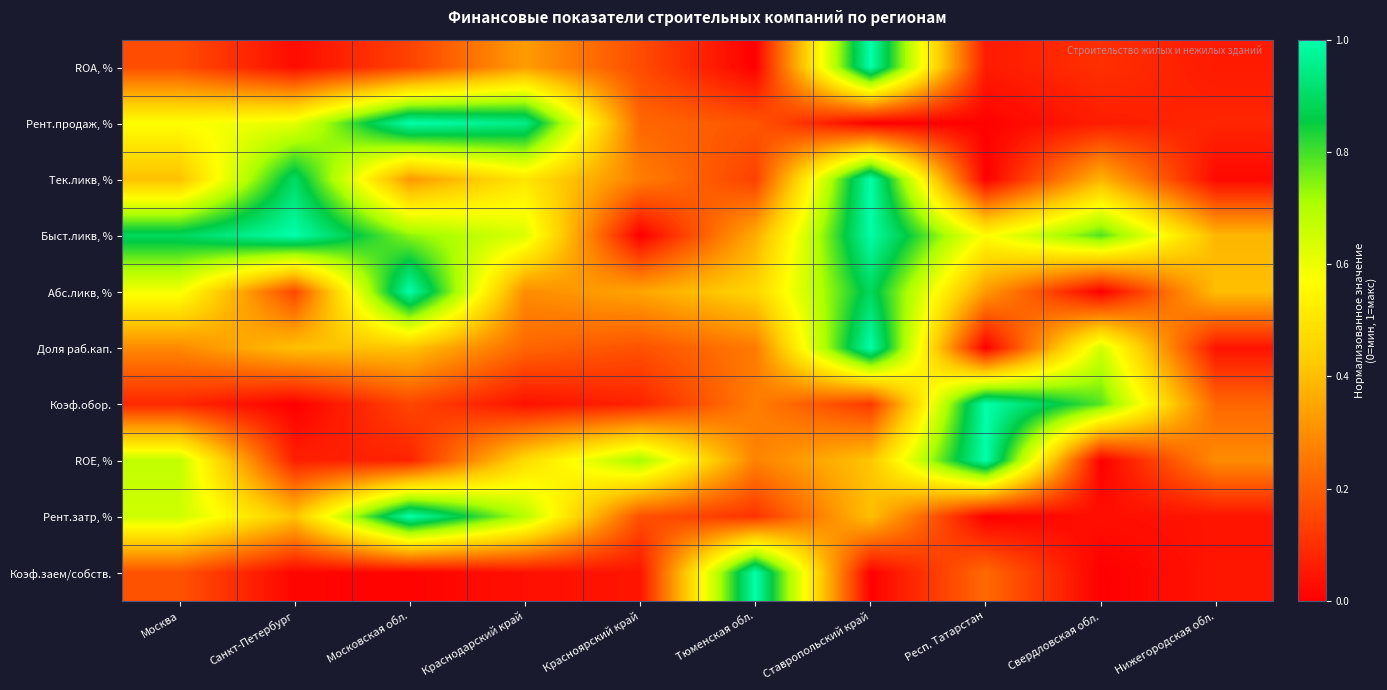

Count the number of data series in this chart.

10